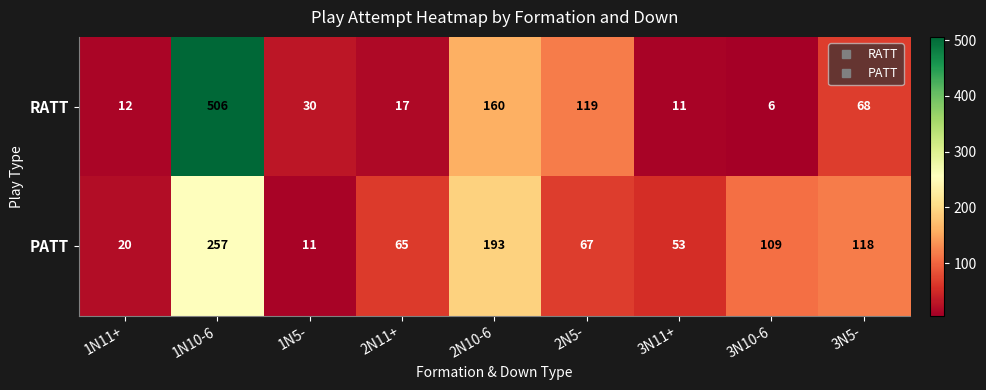

The PATT series shows 193 at 2N10-6. True or false?

True